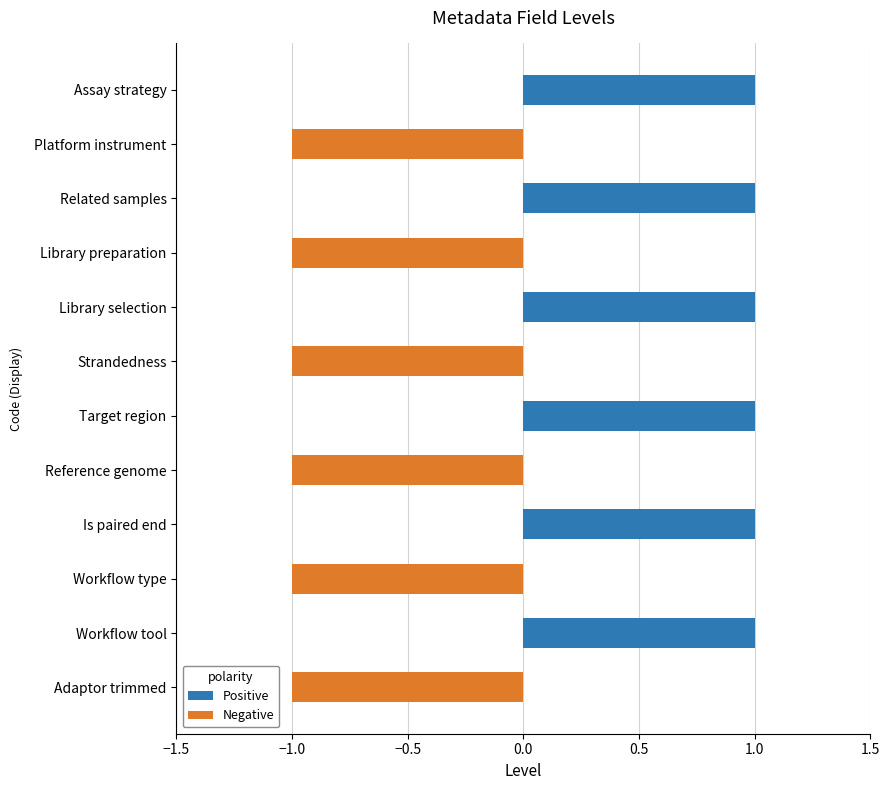

How many data points in Positive are less than 1?

6